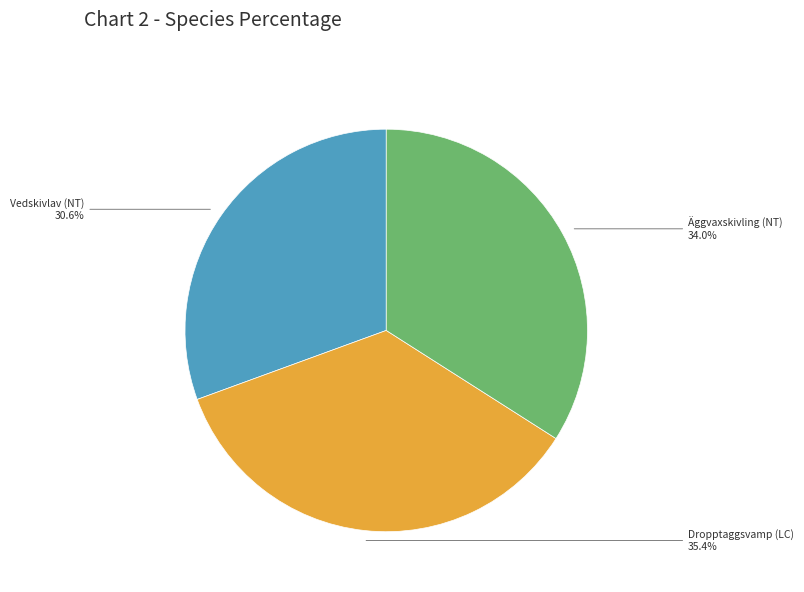

To the nearest percent, what is the average slice percentage?

33%